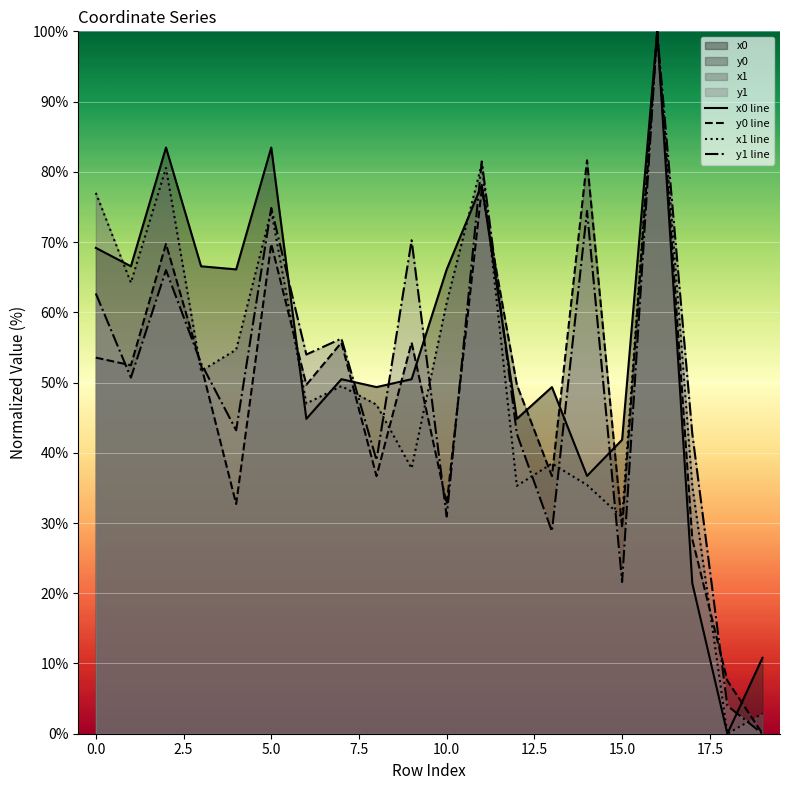

What is the greatest value displayed?

100.0